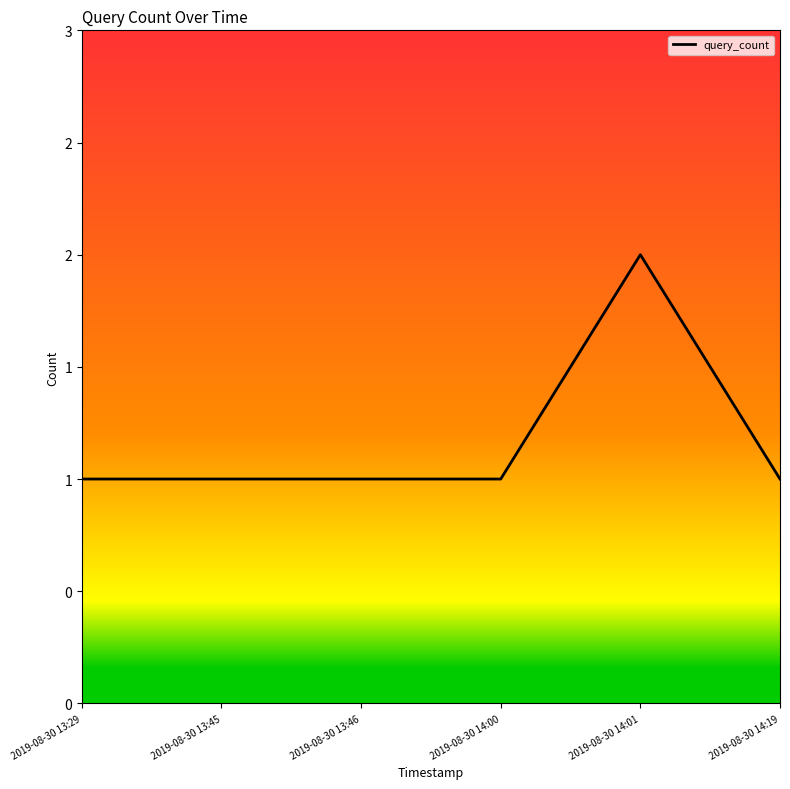

What value does the data have at 2019-08-30 13:45?

1